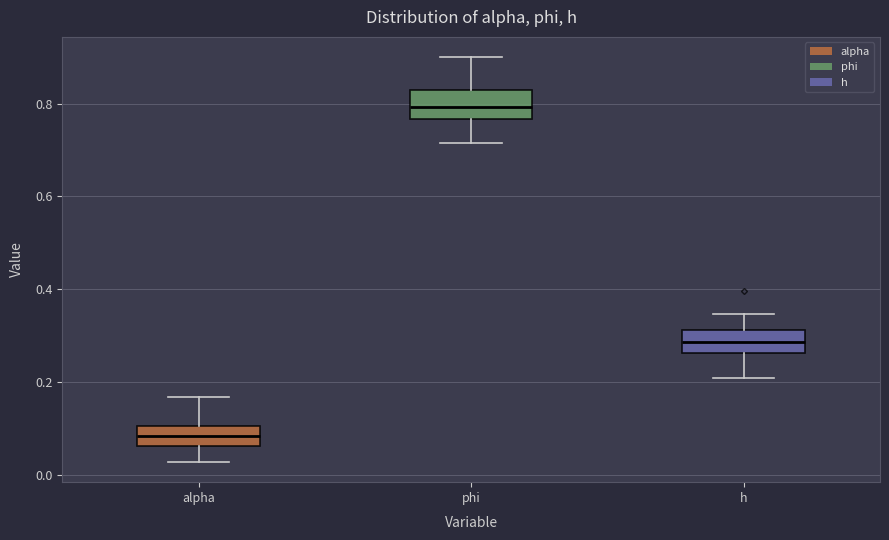

Reading left to right, read every box against the y-axis: the position of its median line, the range the box covers, and the ends of its whiskers. The values are not printed on the chart, so give them approximately, as read against the axis.

alpha: median 0.08, box 0.06 to 0.10, whiskers 0.02 to 0.16
phi: median 0.80, box 0.76 to 0.82, whiskers 0.72 to 0.90
h: median 0.28, box 0.26 to 0.32, whiskers 0.20 to 0.34